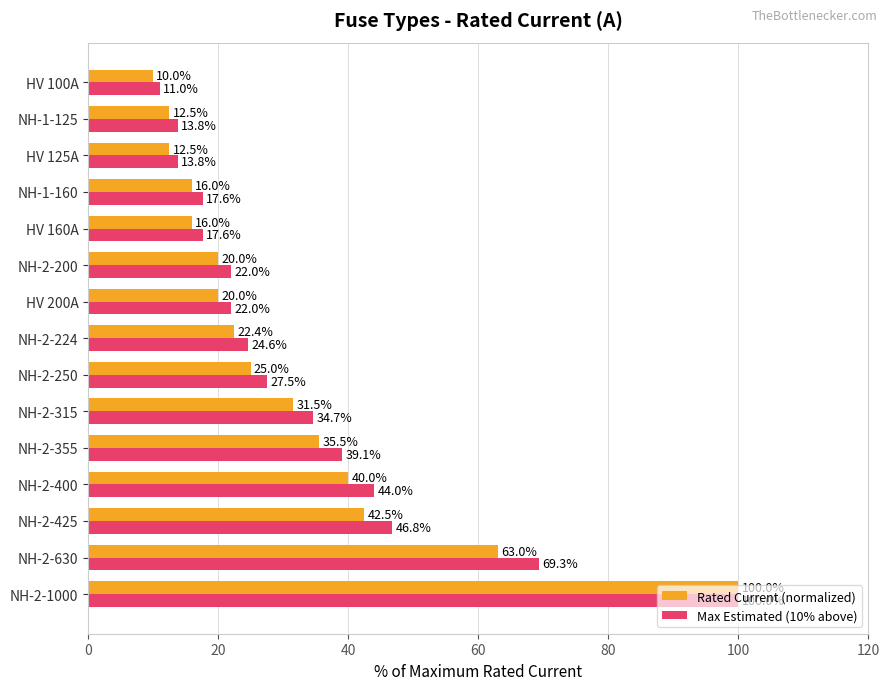

True or false: Rated Current (normalized) has a value of 12.5 at HV 125A.

True